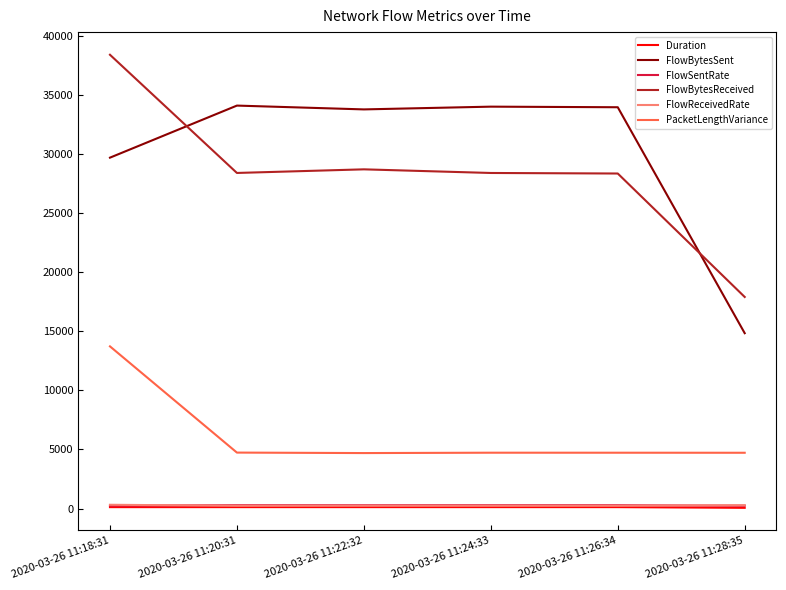

How many series are shown in this chart?

6